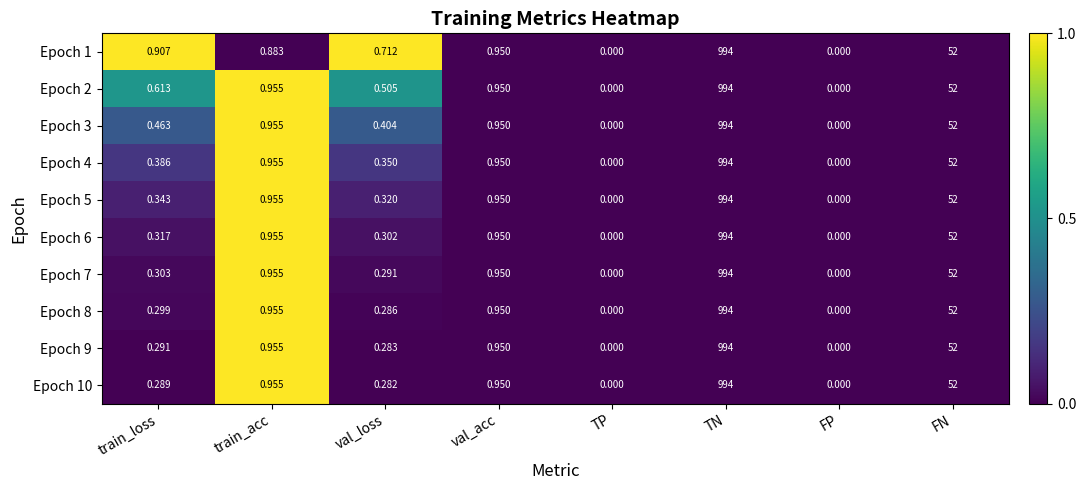

Is the value of Epoch 9 at train_acc greater than the value of Epoch 5 at val_loss?

Yes